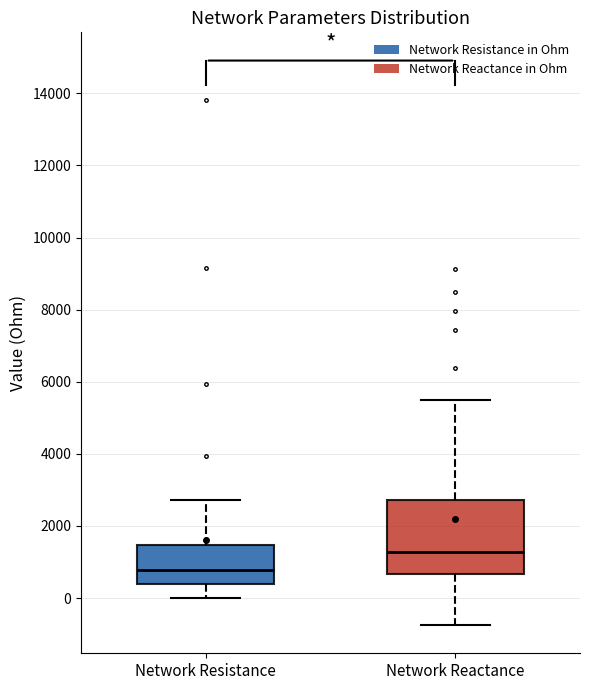

Reading left to right, read every box against the y-axis: the position of its median line, the range the box covers, and the ends of its whiskers. The values are not printed on the chart, so give them approximately, as read against the axis.

Network Resistance: median 800, box 400 to 1400, whiskers 0 to 2800
Network Reactance: median 1200, box 600 to 2800, whiskers -800 to 5400